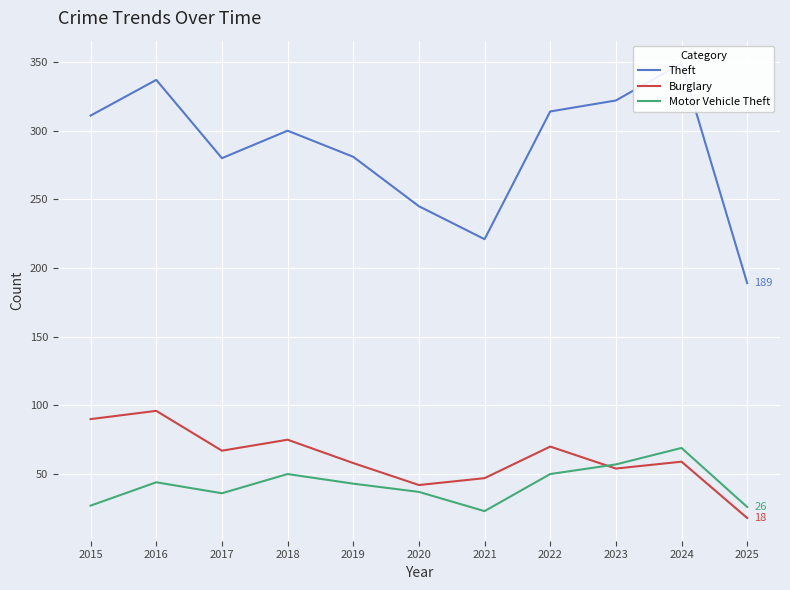

Between 2019 and 2016, which is larger?

2016